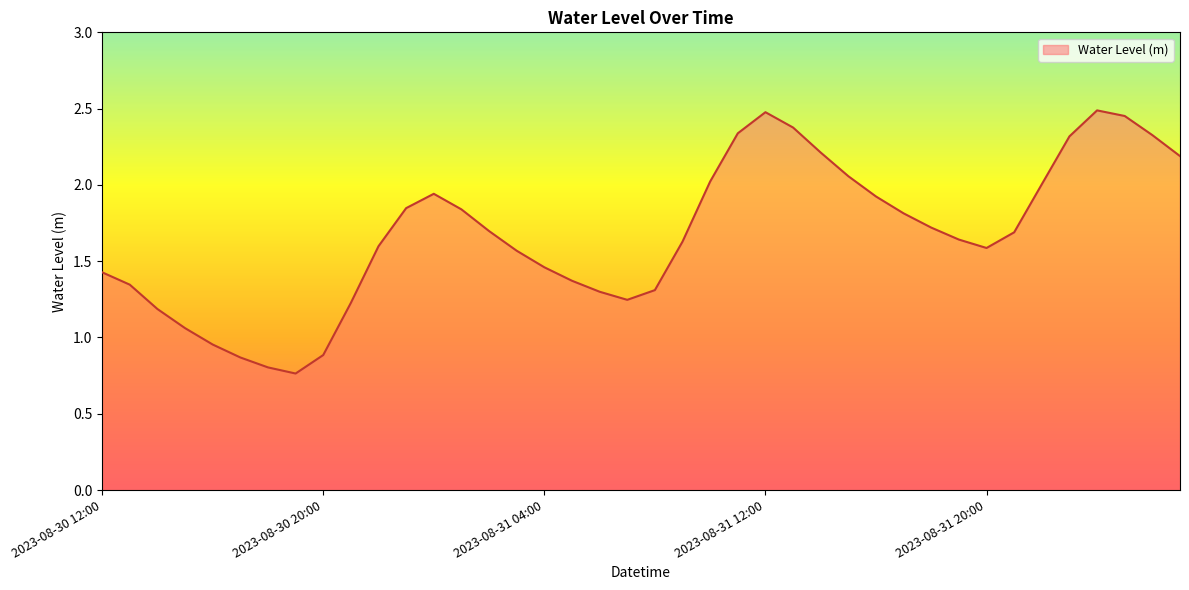

What is the difference between the maximum and minimum values?

1.7